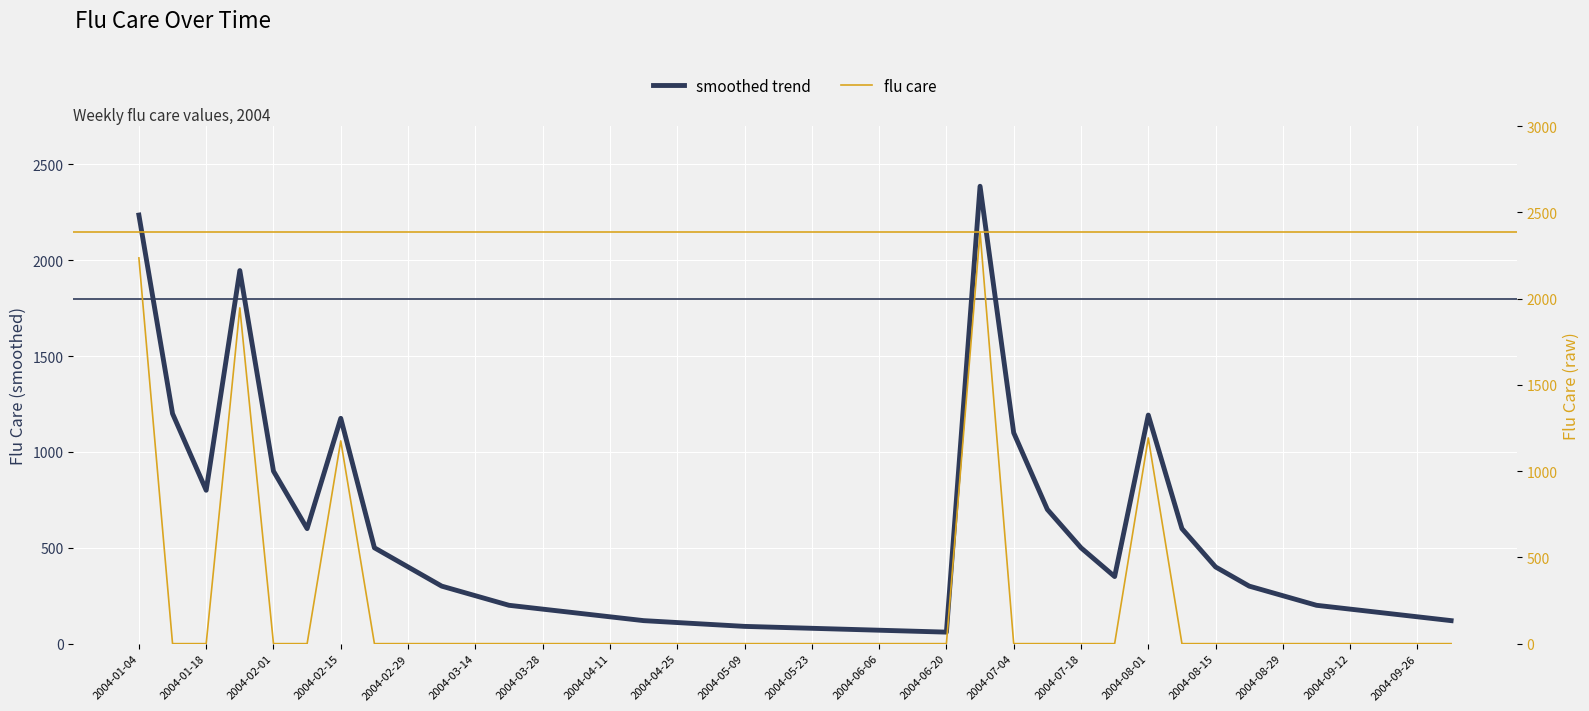

Is it true that flu care equals 0.0 at 2004-03-28?

True